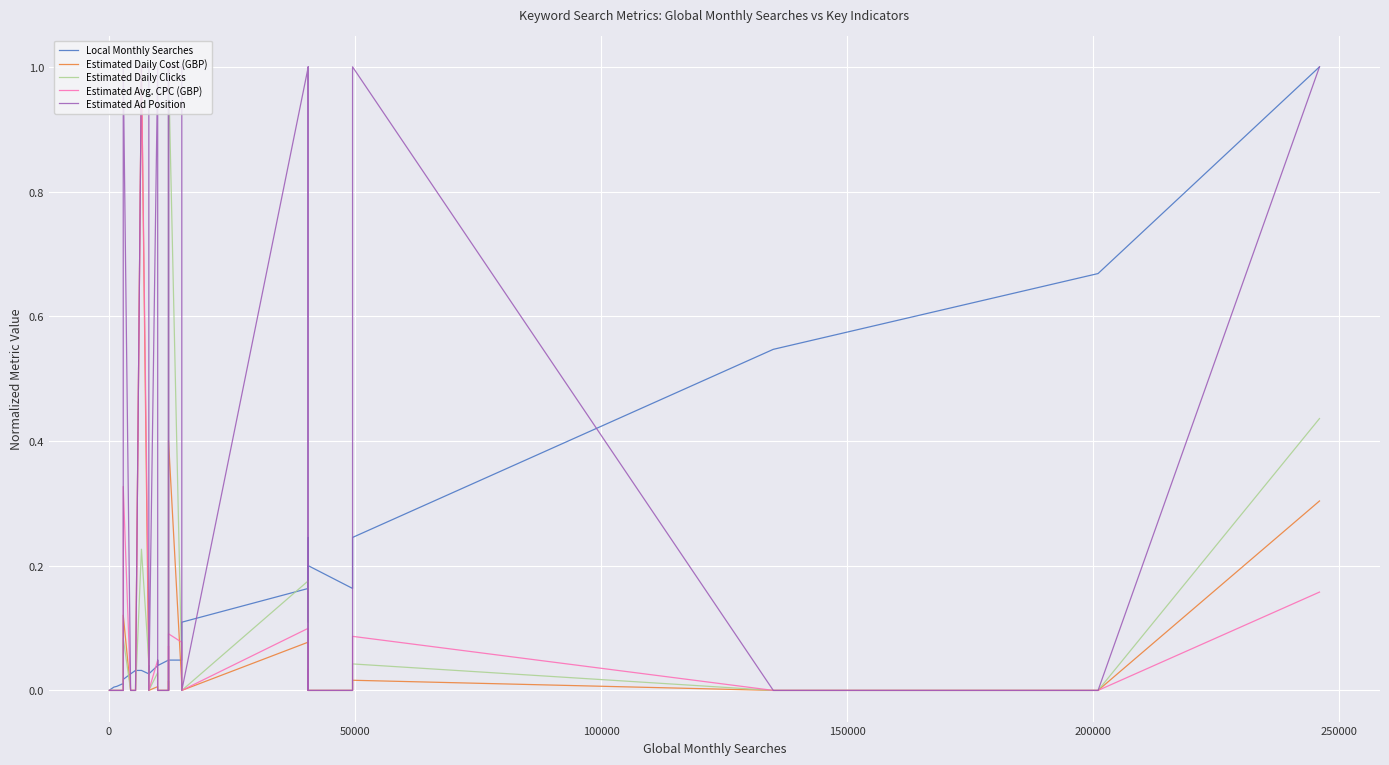

Which series has the widest spread of values?

Estimated Daily Cost (GBP)